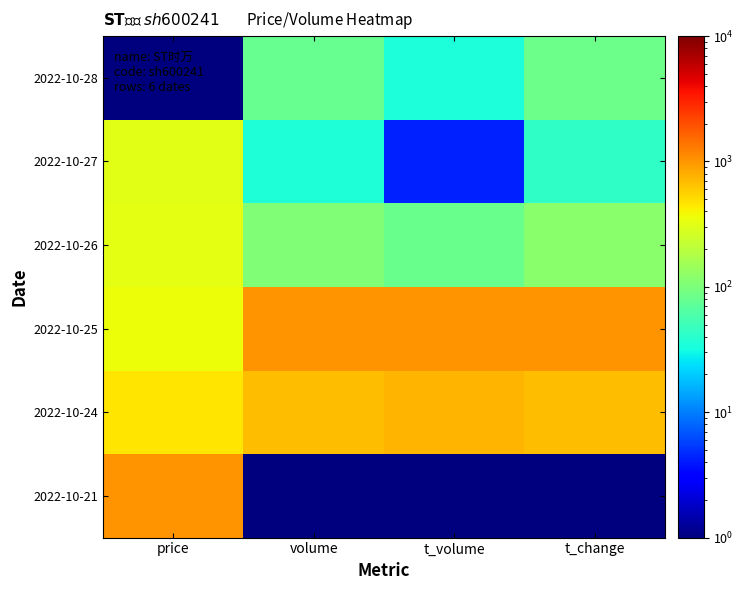

Rank the series by their maximum value, from lowest to highest.

2022-10-28, 2022-10-27, 2022-10-26, 2022-10-24, 2022-10-25, 2022-10-21